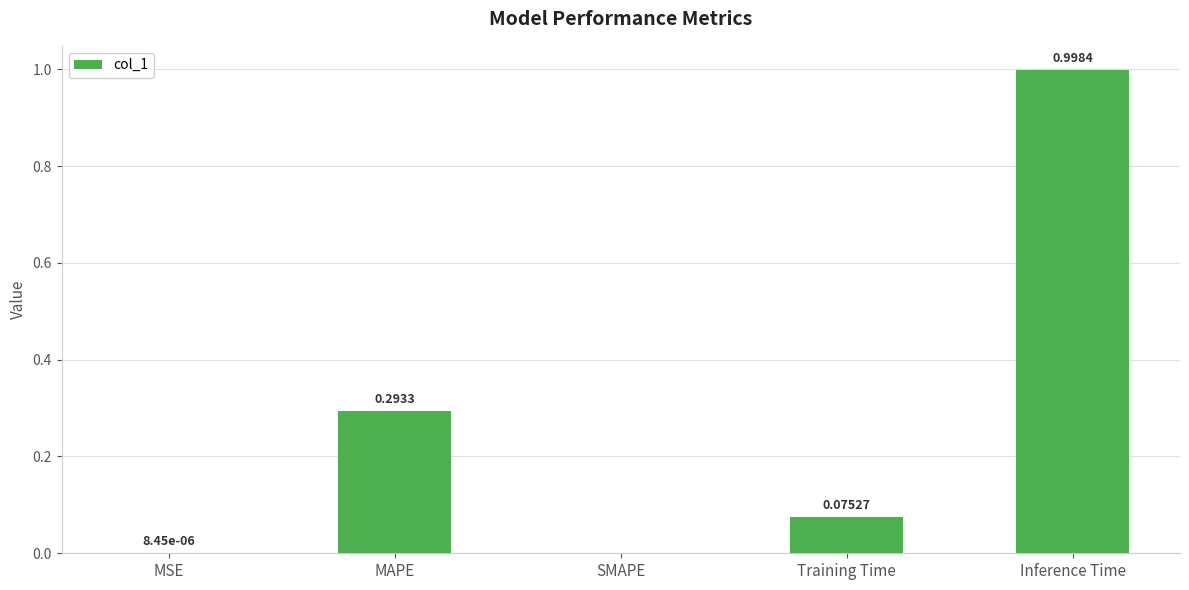

What is the change in value from Training Time to Inference Time?

+0.9